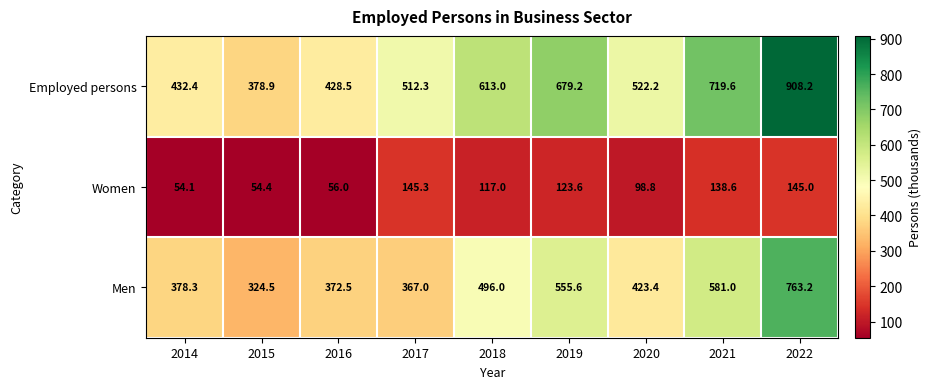

Read the Women value at 2022.

145.0